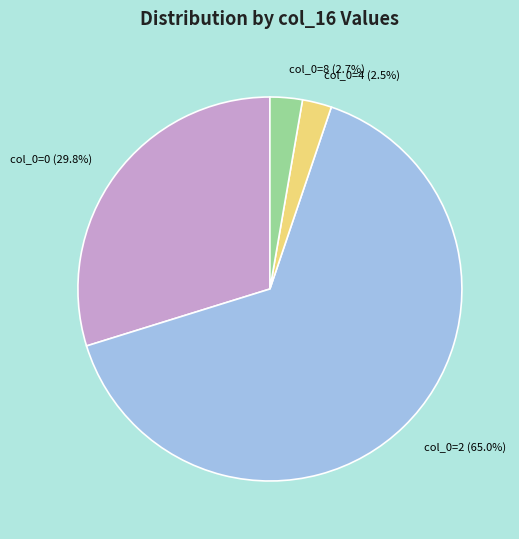

How many segments does this pie chart have?

4